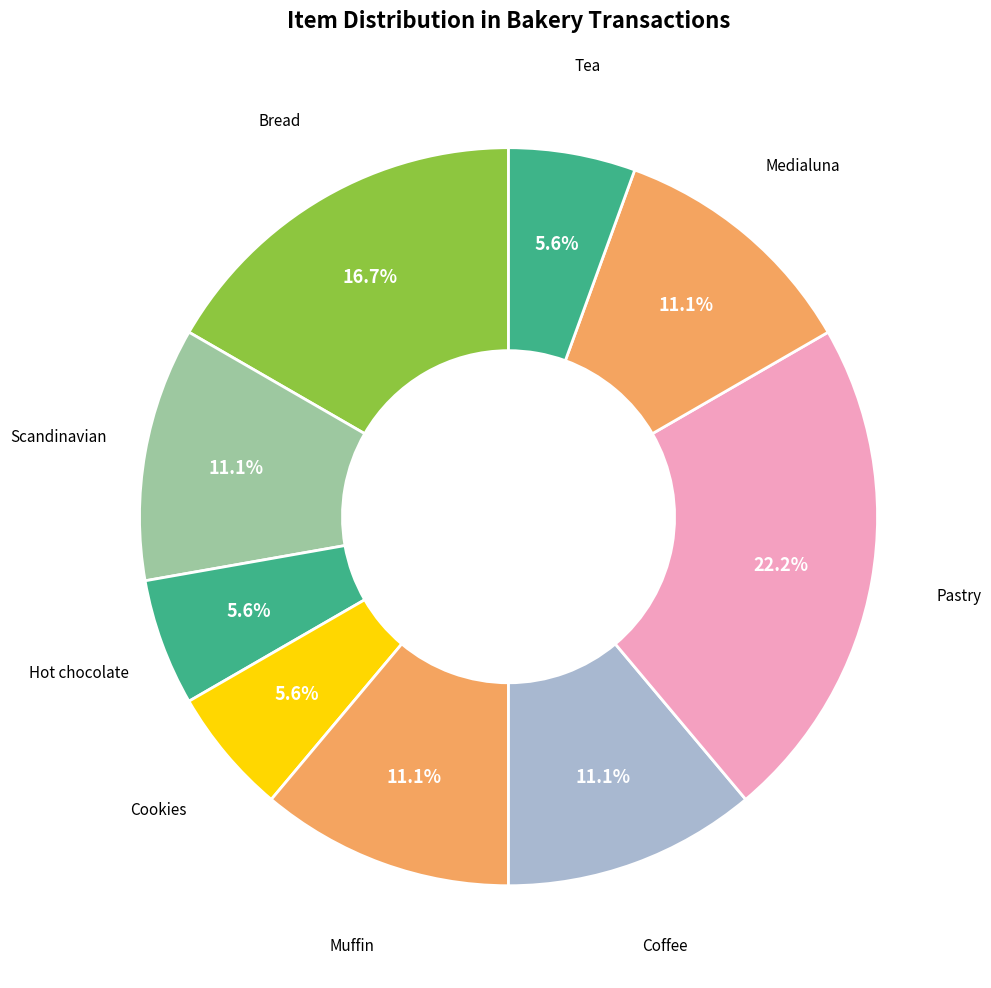

Between Bread and Pastry, which is larger?

Pastry